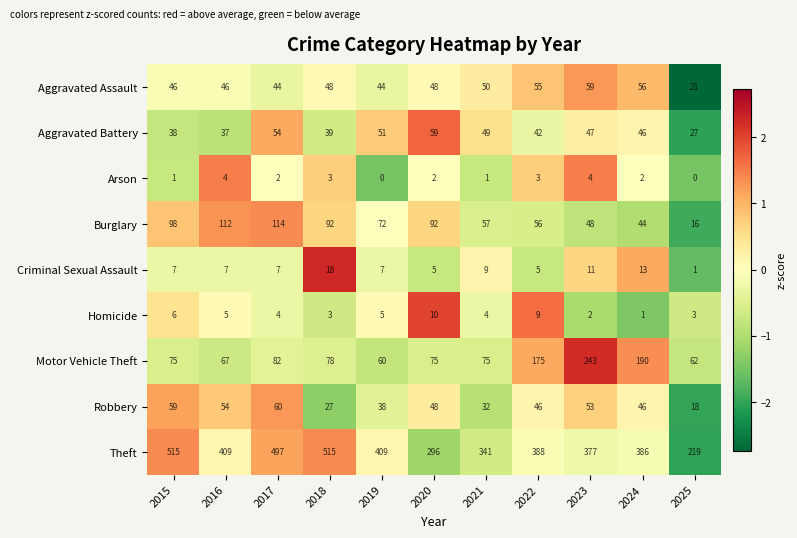

Which series has the largest total across all categories?

Theft